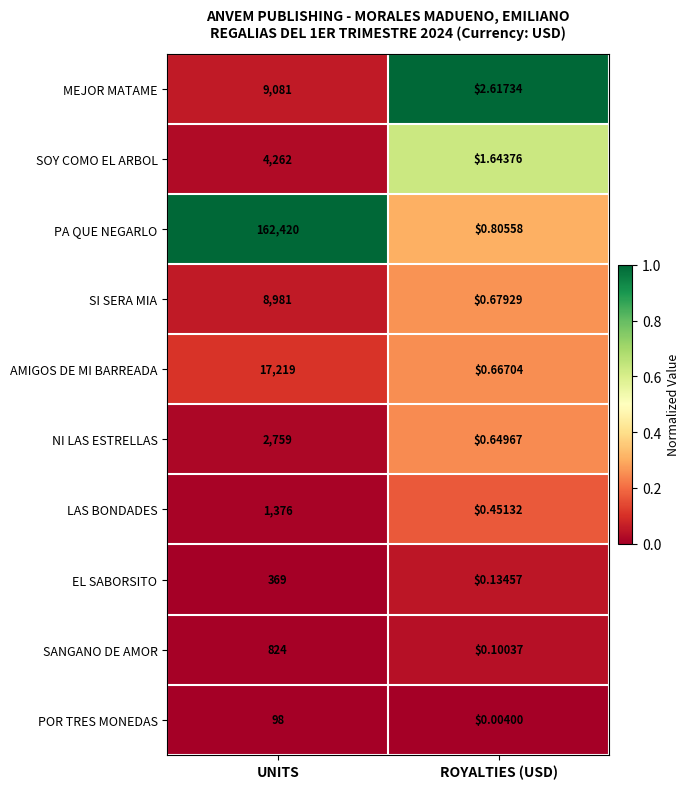

Between UNITS and ROYALTIES (USD), which series saw the biggest shift?

PA QUE NEGARLO